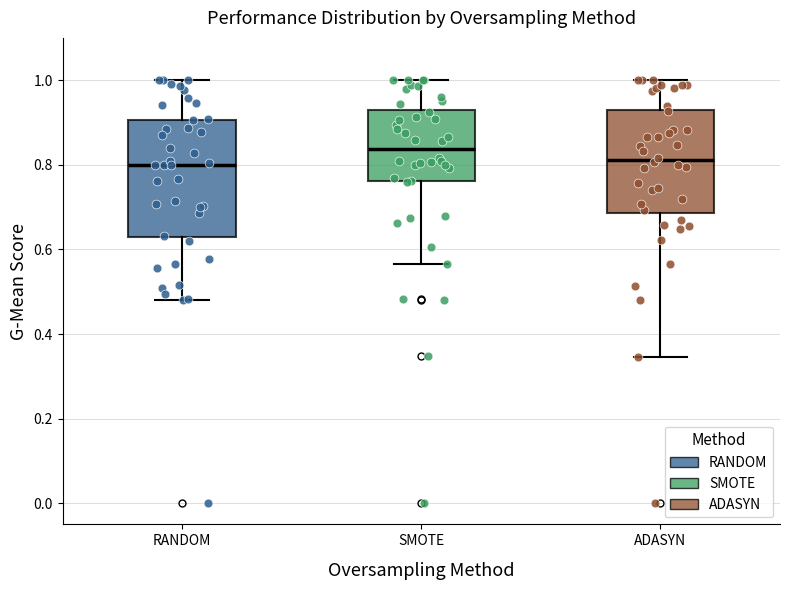

Where is the lower edge of the box for SMOTE on the y-axis? The values are not printed on the chart, so give them approximately, as read against the axis.

0.76